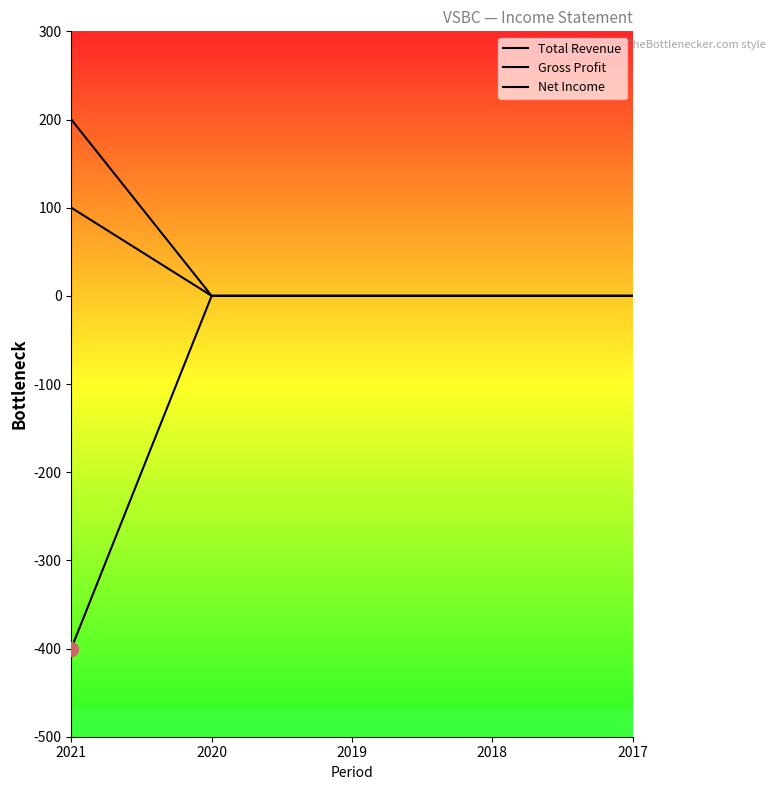

Which label corresponds to the largest value in the chart?

2021